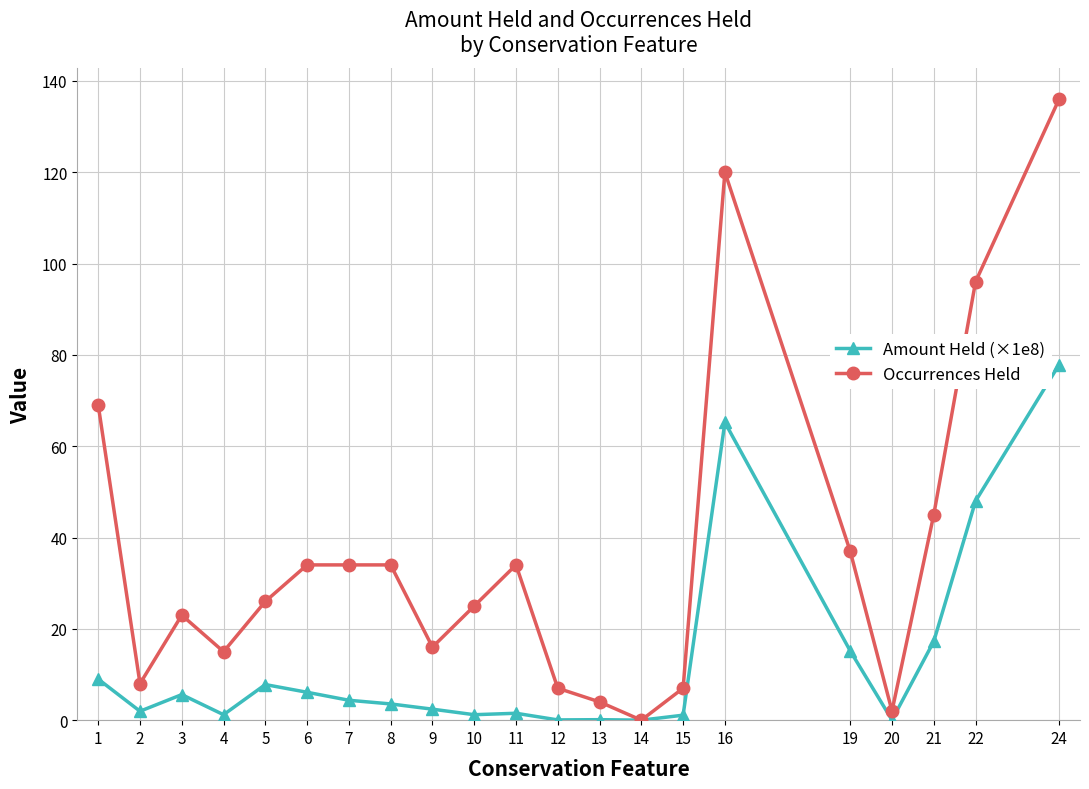

What is the average value of the Occurrences Held series?

36.8